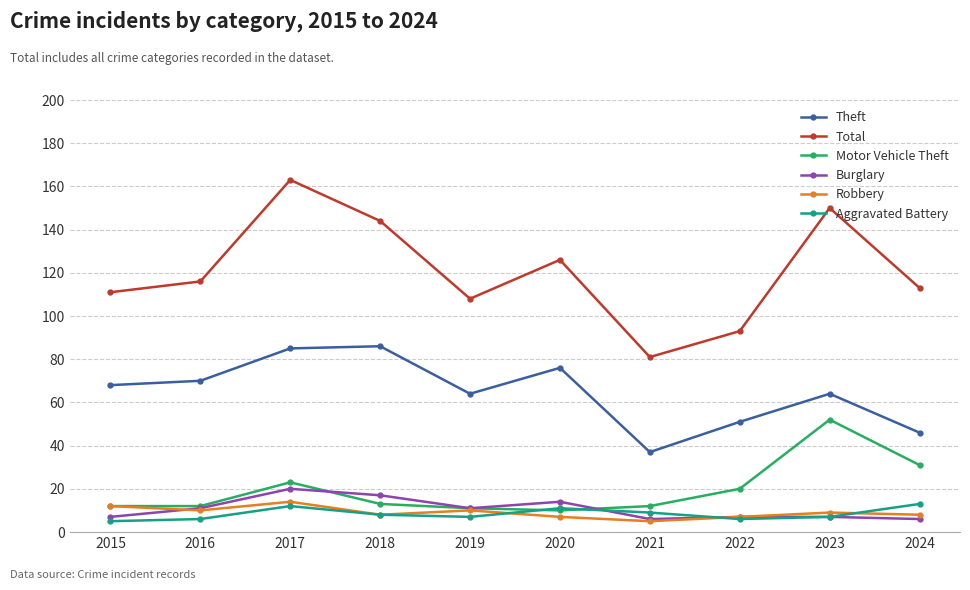

Which series has the largest range (max minus min)?

Total